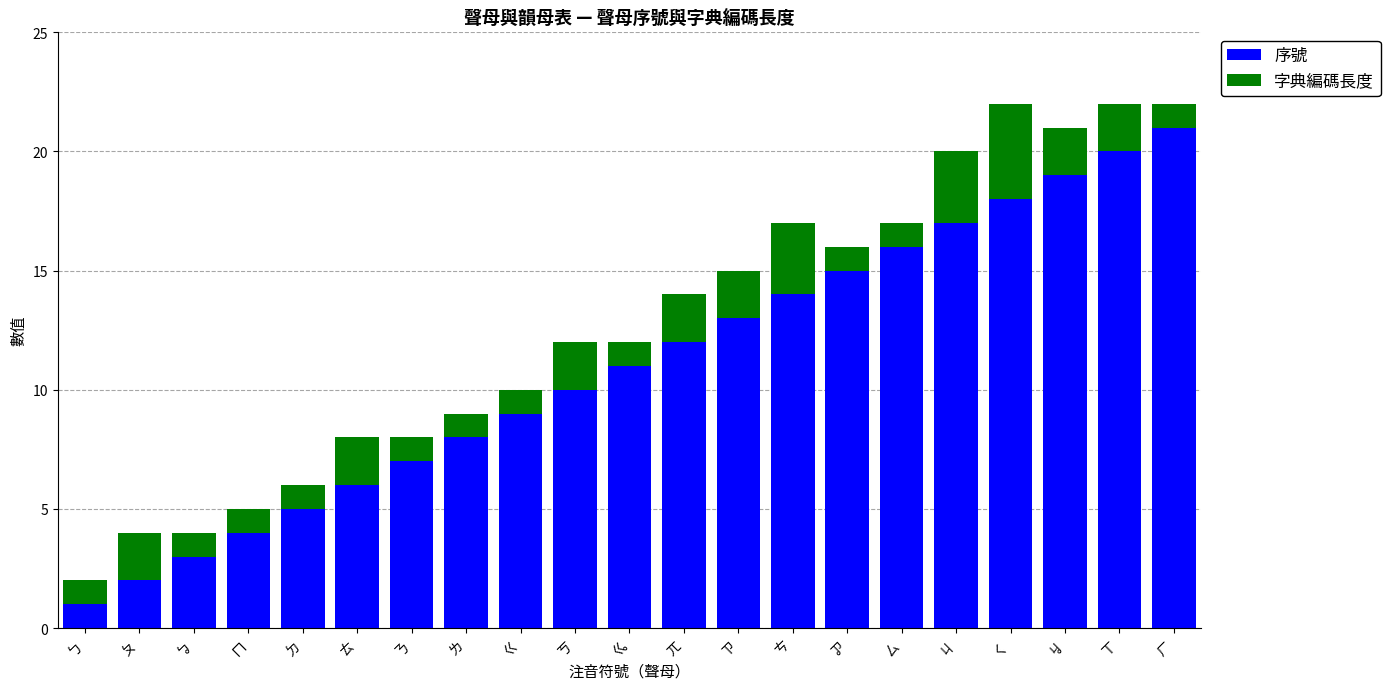

What is the total value across all series at ㄎ?

12